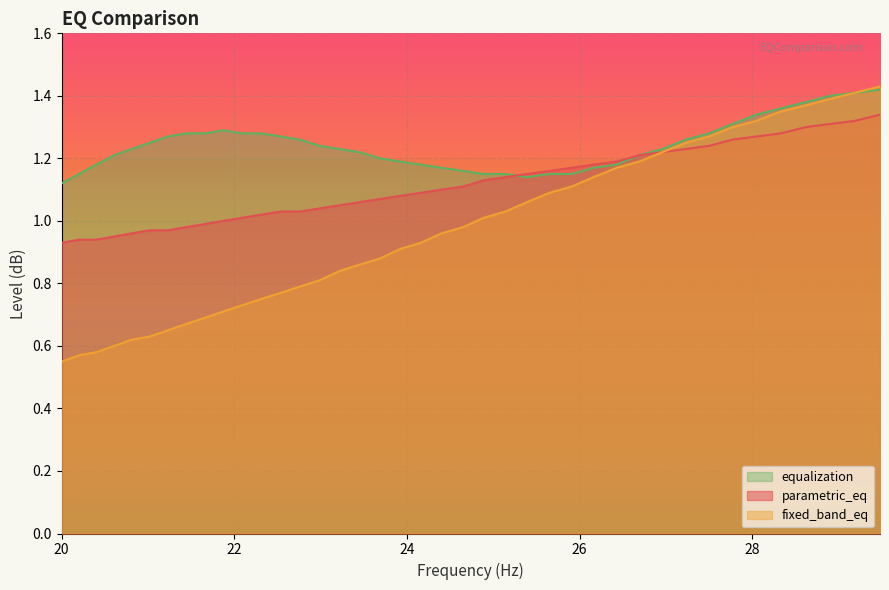

Which series has the largest total across all categories?

equalization